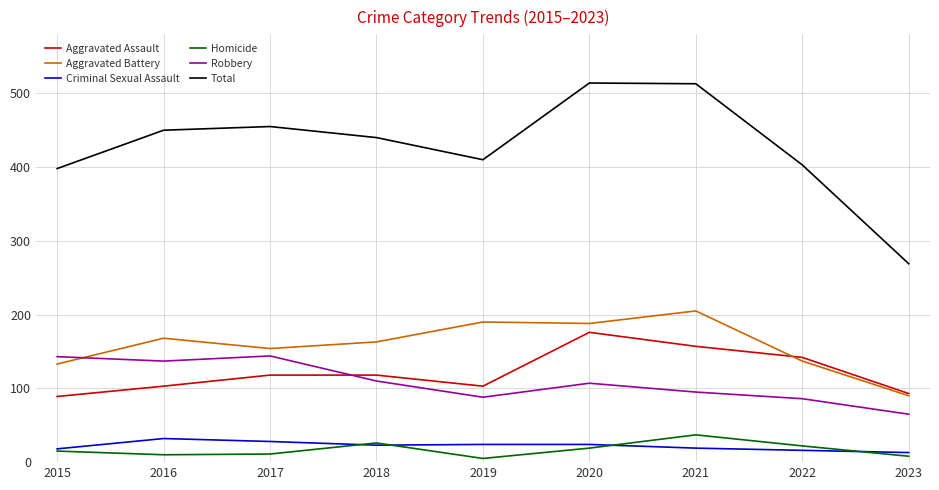

Which series changed the most between 2016 and 2023?

Total